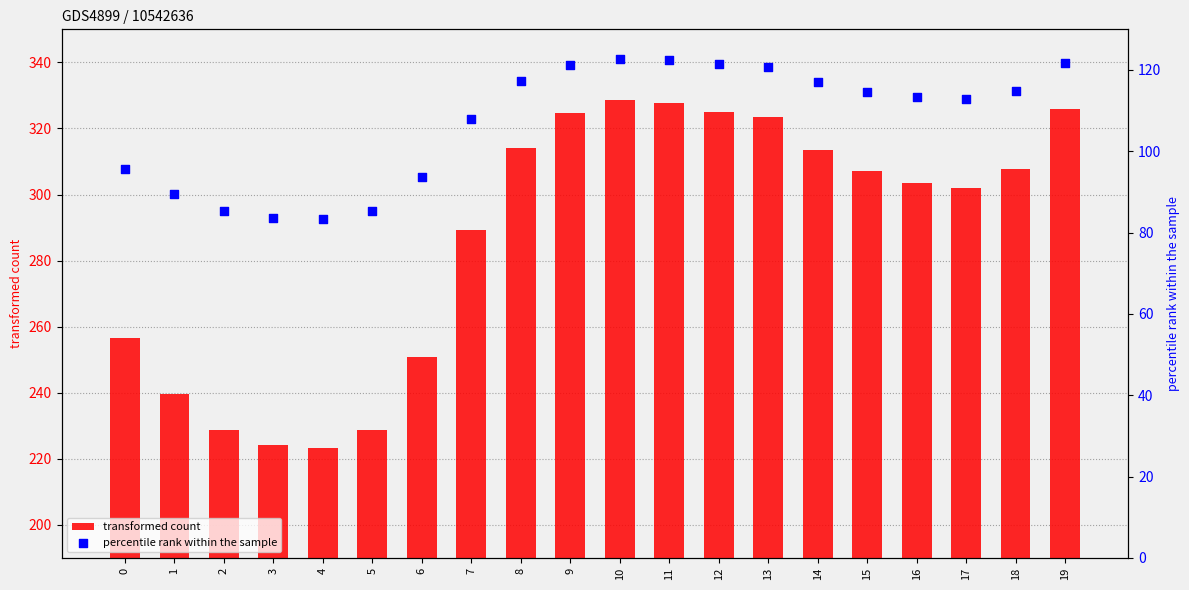

Which series has the widest spread of Y values?

transformed count